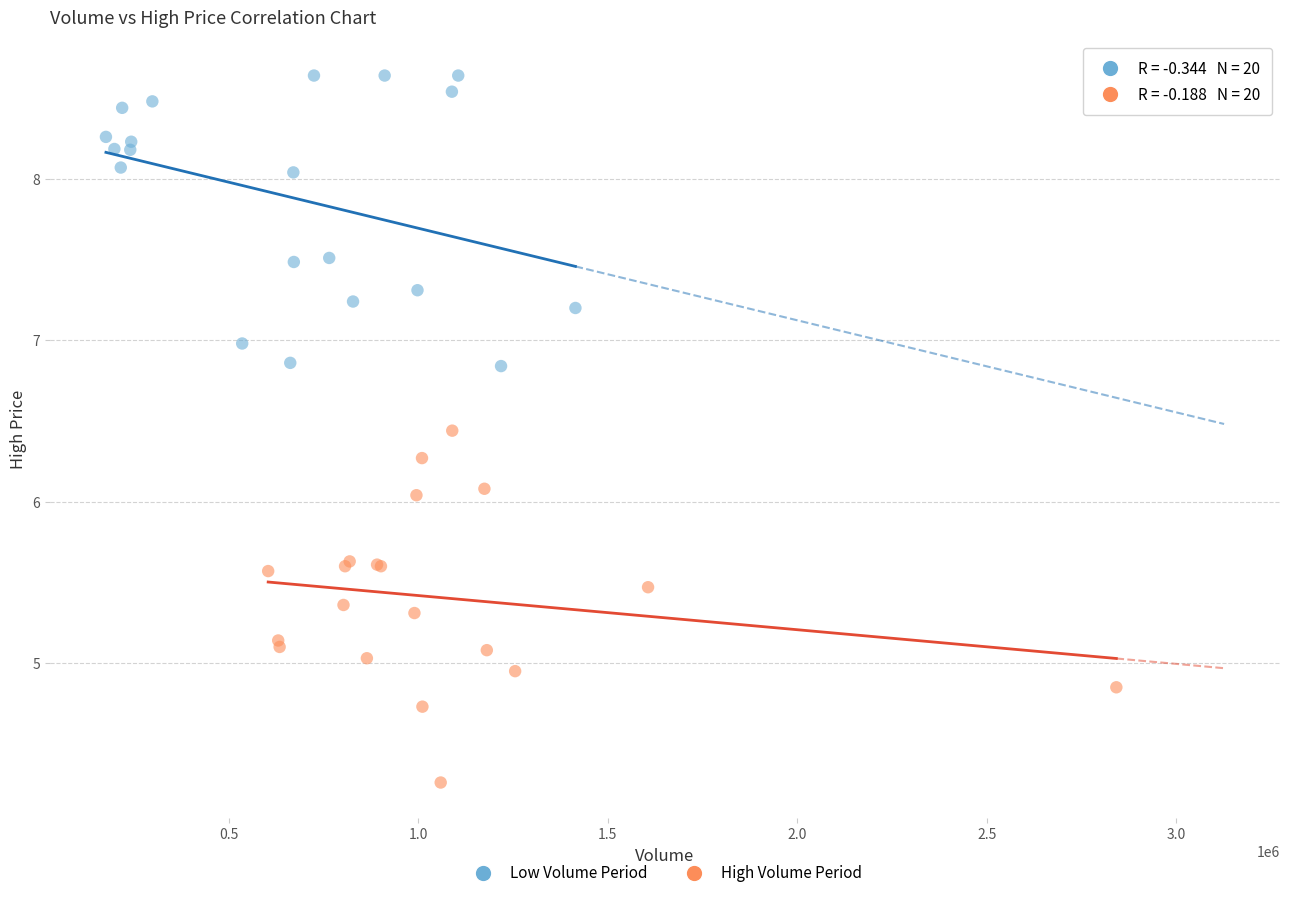

Which series contains the lowest Y value?

High Volume Period